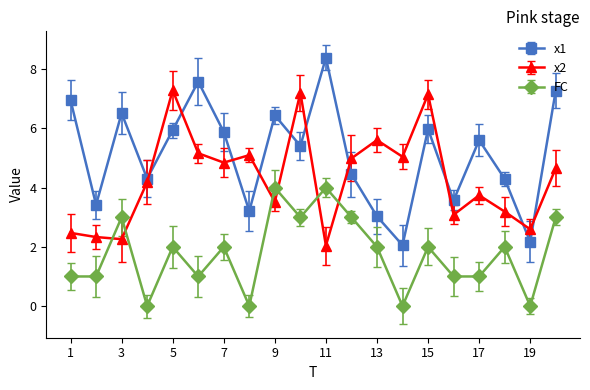

True or false: x1 has more than 2 interior local peaks.

True